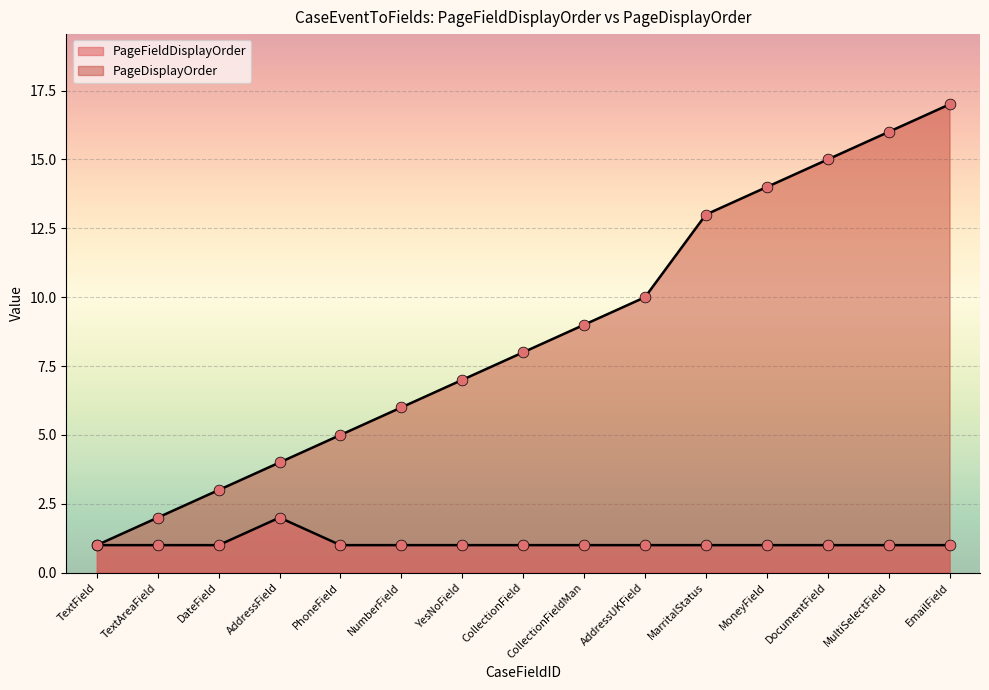

At how many categories does at least one series exceed 7?

8